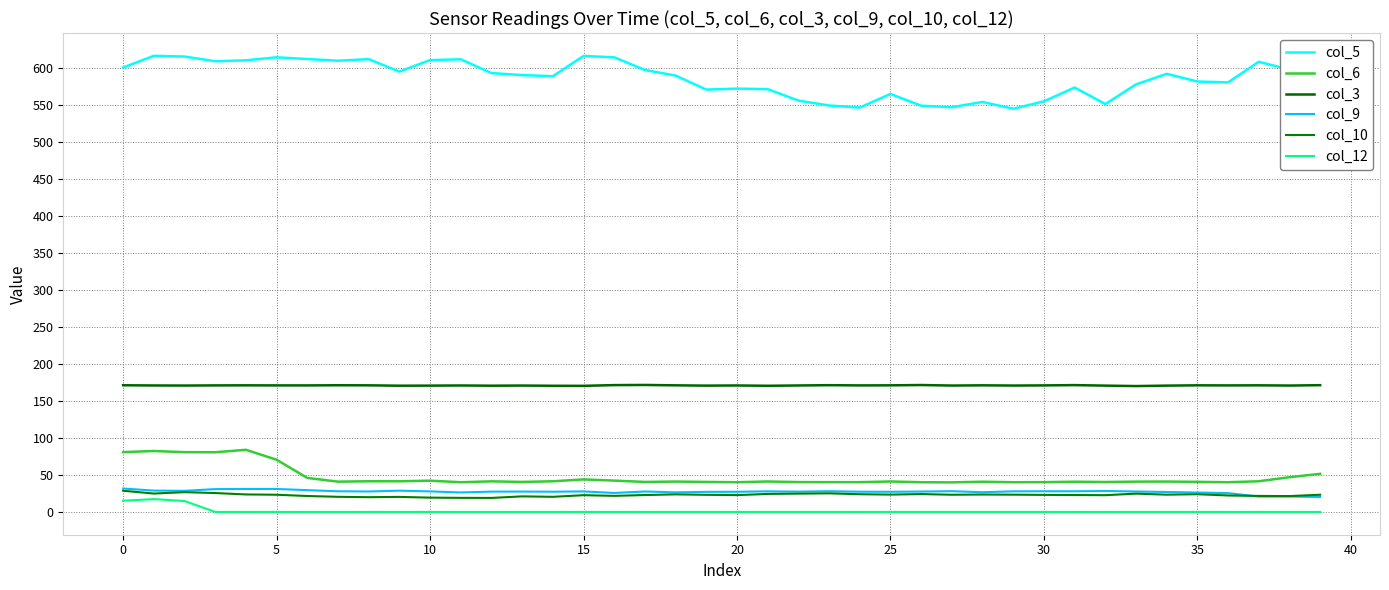

Reading right to left, extract all data points from this chart.

col_5: 592.2	597.5	608.1	580.2	581.4	591.8	577.5	550.9	573.3	554.6	544.6	553.8	546.7	548.7	564.6	546.2	549.0	555.6	571.1	571.8	570.5	589.4	597.0	614.1	615.9	588.5	590.1	592.8	611.4	610.3	594.8	611.6	609.5	611.8	614.1	610.0	608.8	615.1	616.1	600.3
col_6: 51.4	46.9	41.4	40.1	40.6	41.0	40.9	40.4	40.8	40.2	40.1	40.8	39.9	40.1	41.1	40.2	40.2	40.3	41.1	40.1	40.5	41.0	40.5	42.3	43.9	41.4	40.5	41.3	40.1	42.2	41.4	41.4	40.9	45.9	70.5	83.9	80.6	80.7	82.3	80.8
col_3: 171.2	170.7	171.0	170.9	171.0	170.6	170.0	170.6	171.3	170.9	170.7	171.0	170.7	171.4	171.0	170.9	171.2	170.8	170.4	170.8	170.6	171.0	171.5	171.3	170.3	170.4	170.7	170.5	170.8	170.6	170.5	171.0	171.1	170.9	170.9	171.0	170.9	170.7	170.8	171.1
col_9: 20.2	20.8	20.7	25.4	26.2	26.9	27.6	28.2	27.9	27.9	27.8	26.6	28.0	27.5	27.2	27.3	28.0	27.4	27.8	27.2	27.1	26.4	27.6	25.6	27.7	27.3	27.5	27.4	26.3	27.7	28.7	27.6	27.9	29.4	31.0	31.0	30.8	28.5	28.8	31.6
col_10: 23.2	21.4	21.6	22.2	23.9	23.3	24.7	22.6	22.8	23.0	23.3	23.5	23.2	24.1	23.4	23.9	25.1	24.7	24.3	22.7	23.1	23.7	22.8	21.7	22.6	20.4	21.0	18.9	19.0	19.3	20.3	19.9	20.4	21.5	23.2	23.6	25.5	26.7	24.8	28.6
col_12: 0.0	0.0	0.0	0.0	0.0	0.0	0.0	0.0	0.0	0.0	0.0	0.0	0.0	0.0	0.0	0.0	0.0	0.0	0.0	0.0	0.0	0.0	0.0	0.0	0.0	0.0	0.0	0.0	0.0	0.0	0.0	0.0	0.0	0.0	0.0	0.0	0.0	14.7	17.3	15.1